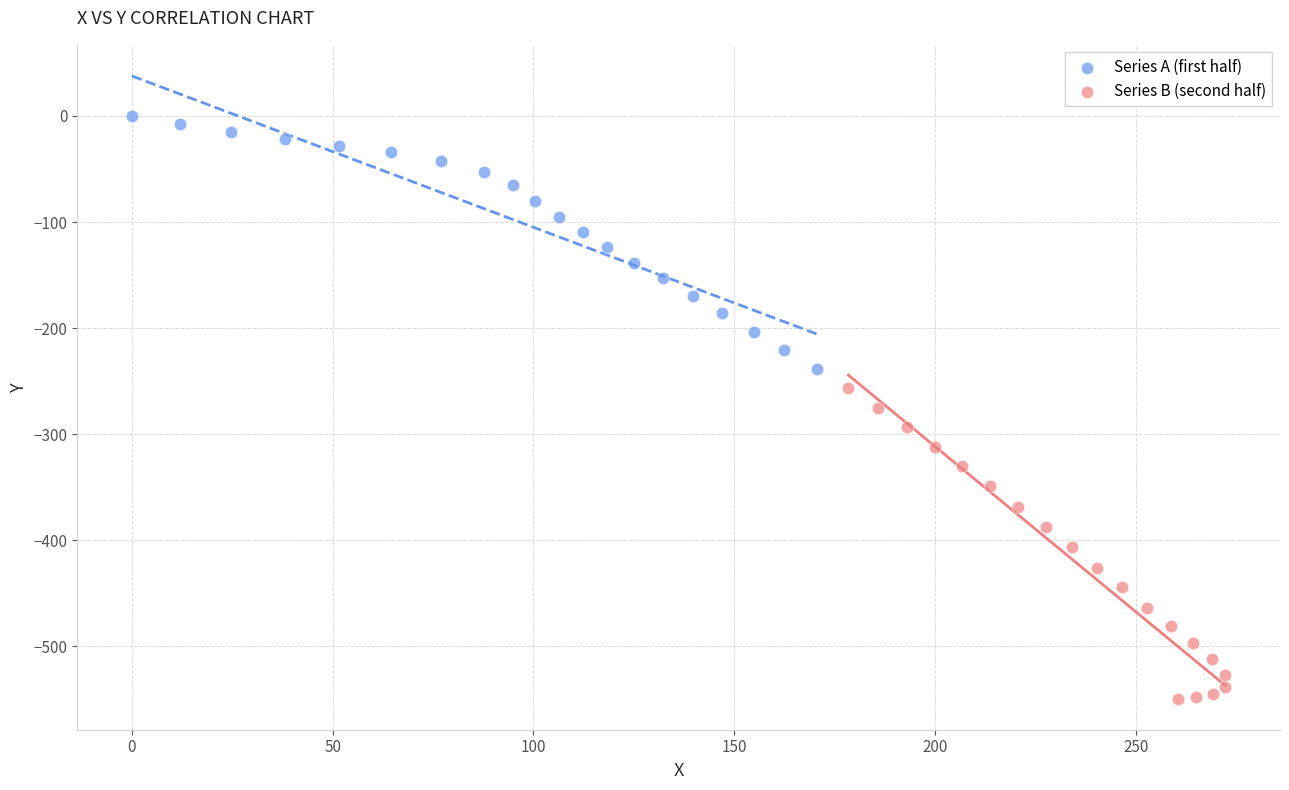

Which series has the widest spread of Y values?

Series B (second half)